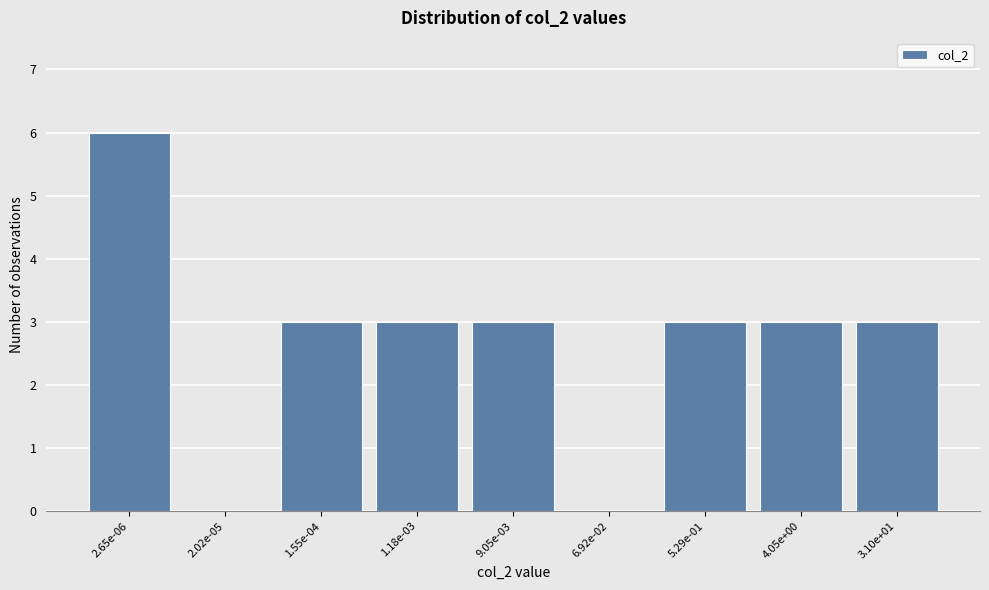

Reading left to right, list all the values displayed in this chart.

2.65e-06=6	2.02e-05=0	1.55e-04=3	1.18e-03=3	9.05e-03=3	6.92e-02=0	5.29e-01=3	4.05e+00=3	3.10e+01=3